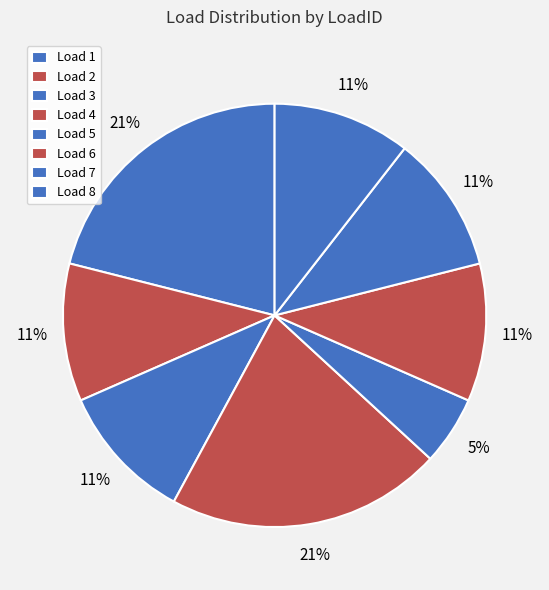

Count the number of slices in the pie.

8